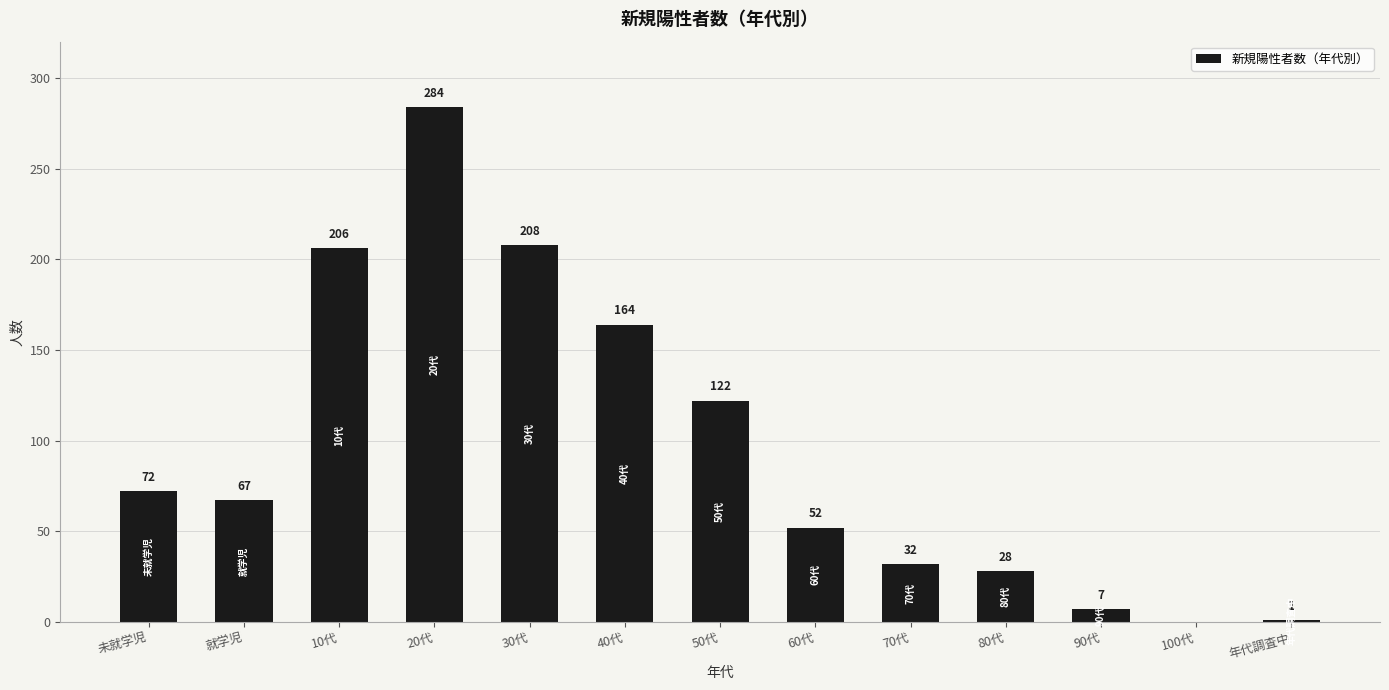

The value at 80代 is 8. True or false?

False